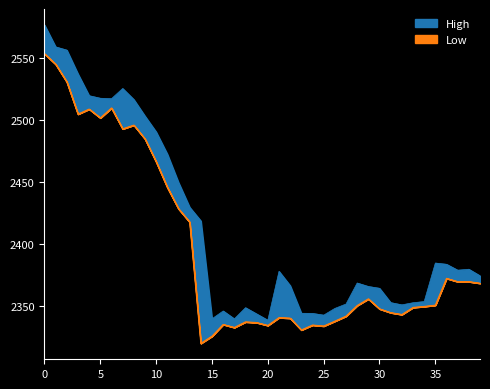

What is the approximate value of Low at 2023-06-12 12:15?

2333.1